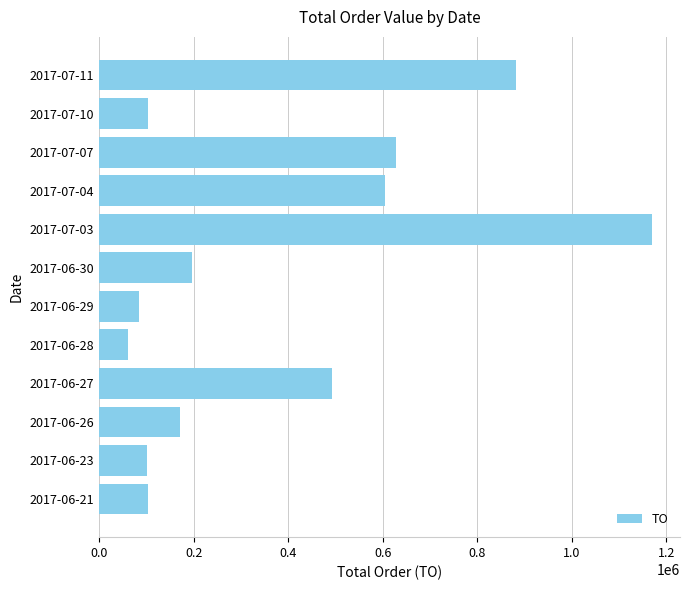

What is the minimum value shown in the chart?

60810